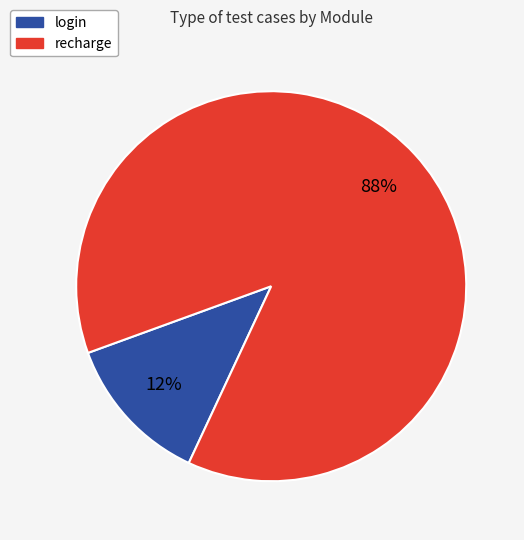

Count the number of slices in the pie.

2